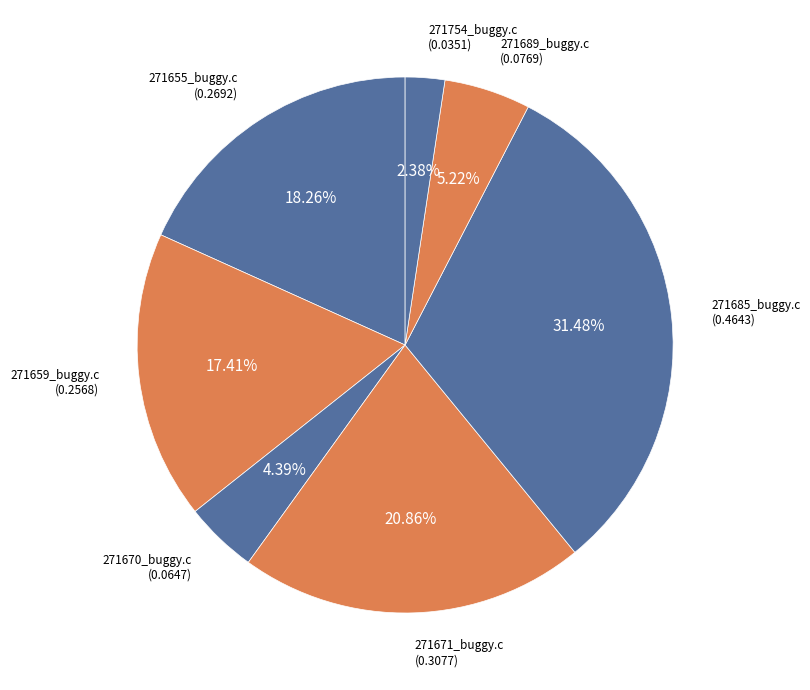

Is there a majority slice in this chart?

No